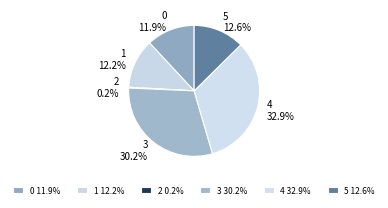

To the nearest percent, what is the average slice percentage?

17%